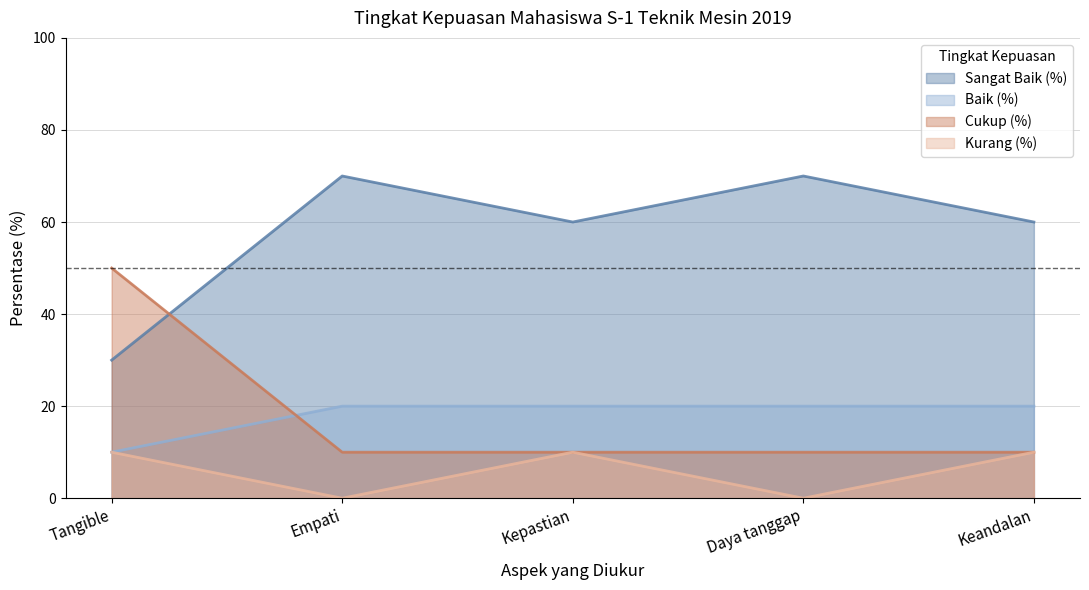

What is the value of the Cukup (%) point at the 2nd from the left?

10